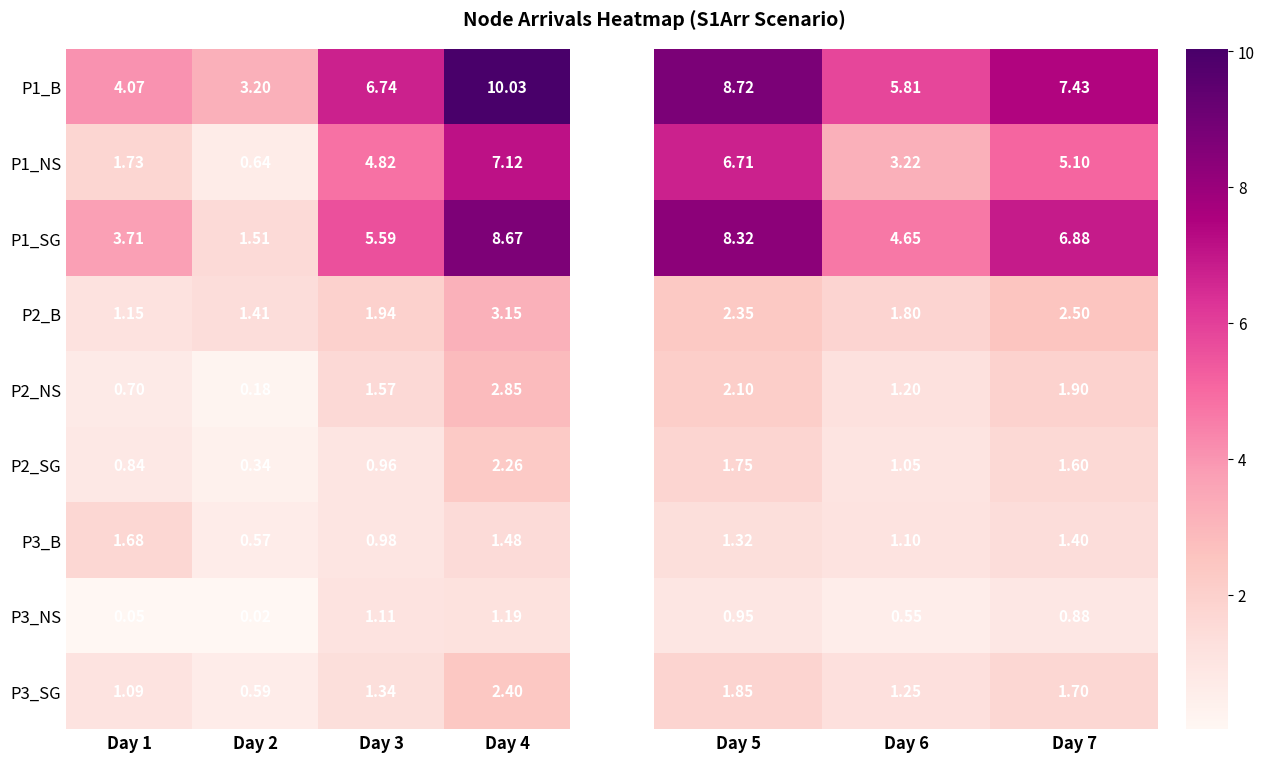

Is the value of P3_NS at Day 3 greater than the value of P3_SG at Day 3?

No